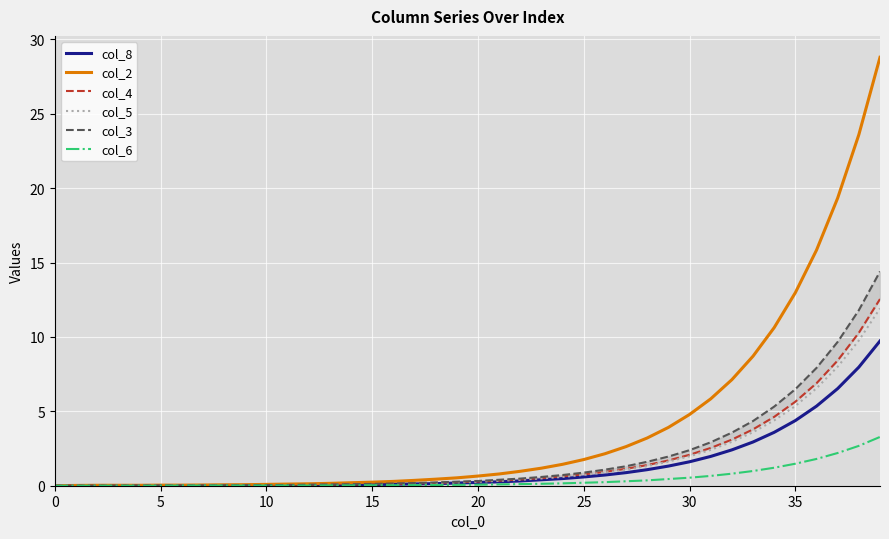

The col_6 series shows 1.5 at 35. True or false?

True